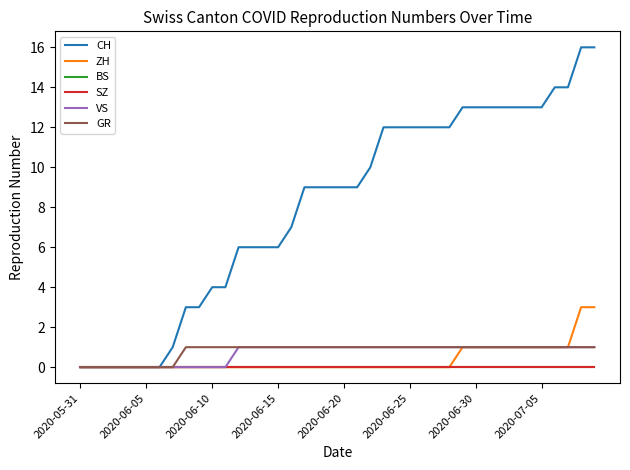

What is the greatest value displayed?

16